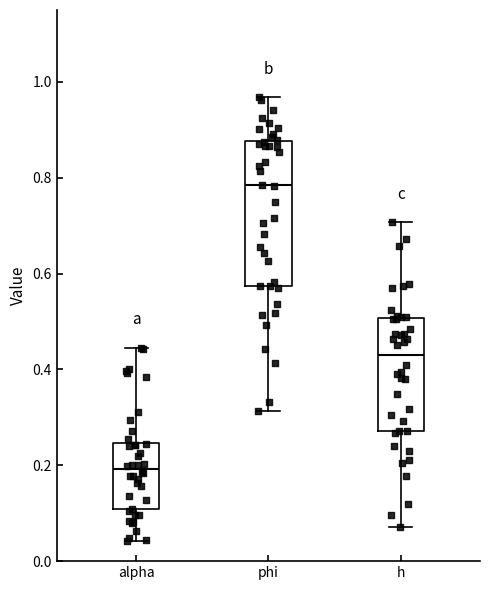

Which box's median line is the lowest?

alpha